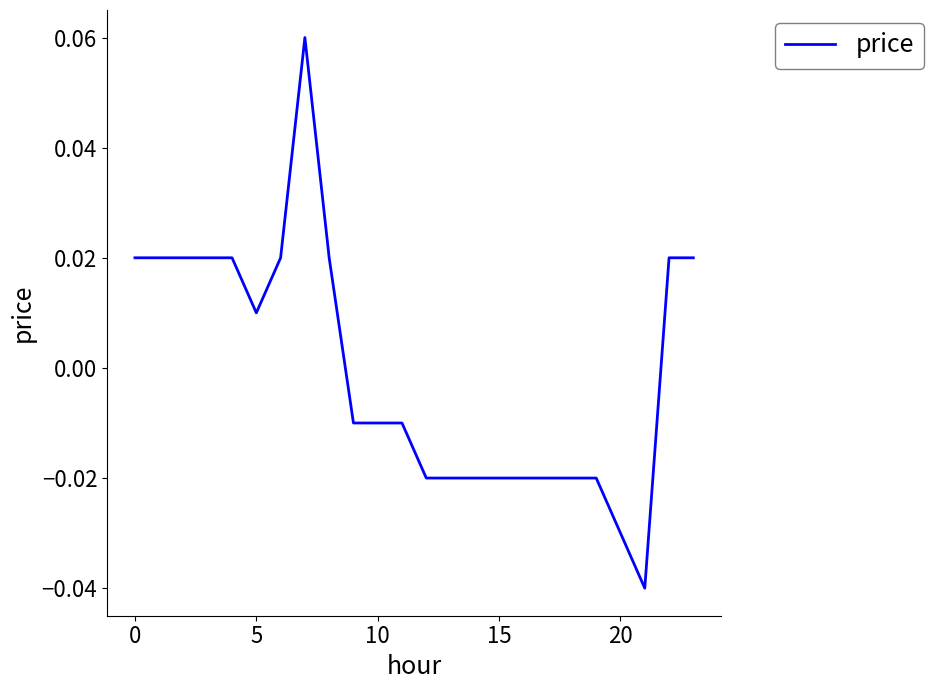

Reading left to right, transcribe all the data shown in this chart.

0.0	0.0	0.0	0.0	0.0	0.0	0.0	0.1	0.0	-0.0	-0.0	-0.0	-0.0	-0.0	-0.0	-0.0	-0.0	-0.0	-0.0	-0.0	-0.0	-0.0	0.0	0.0